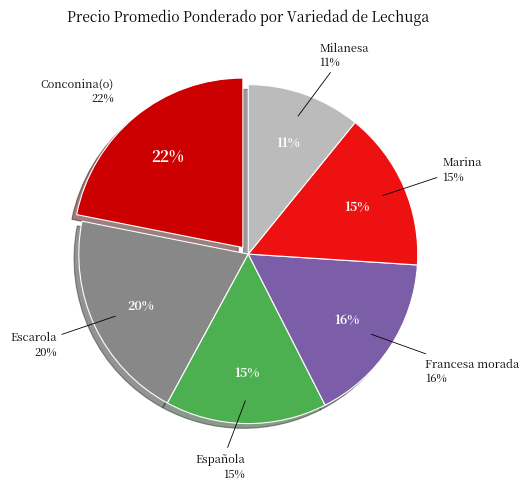

Does Conconina(o) account for over 50% of the chart?

No